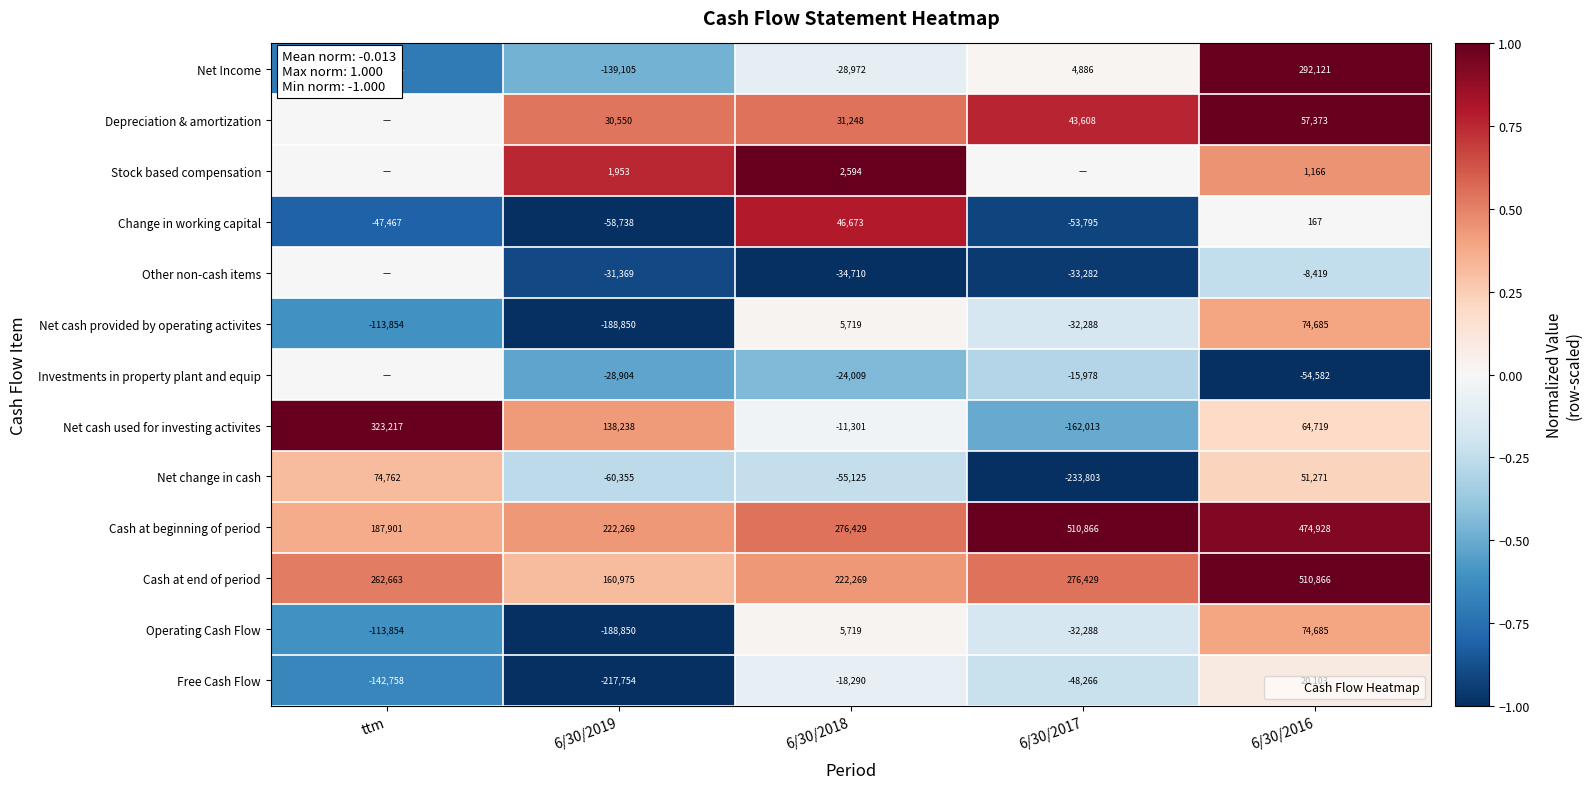

Which category has the highest value in the Cash at end of period series?

6/30/2016